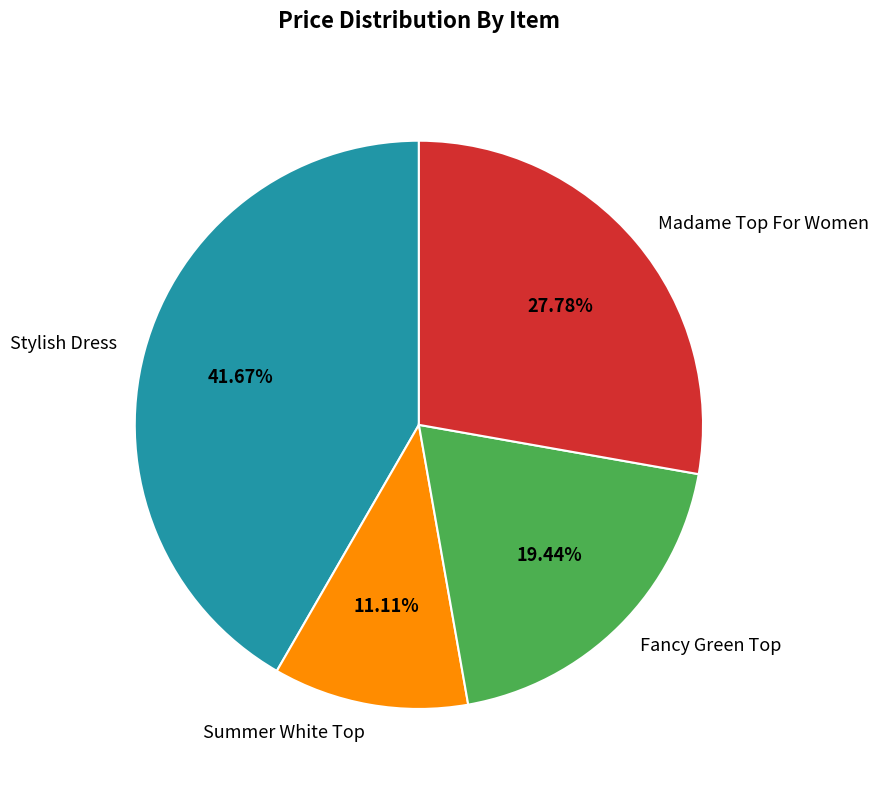

Which category has the biggest portion of the pie?

Stylish Dress